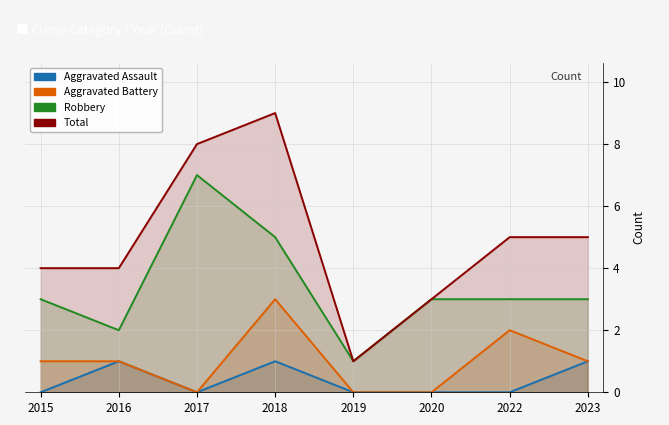

How many data points in Total are above 5?

2